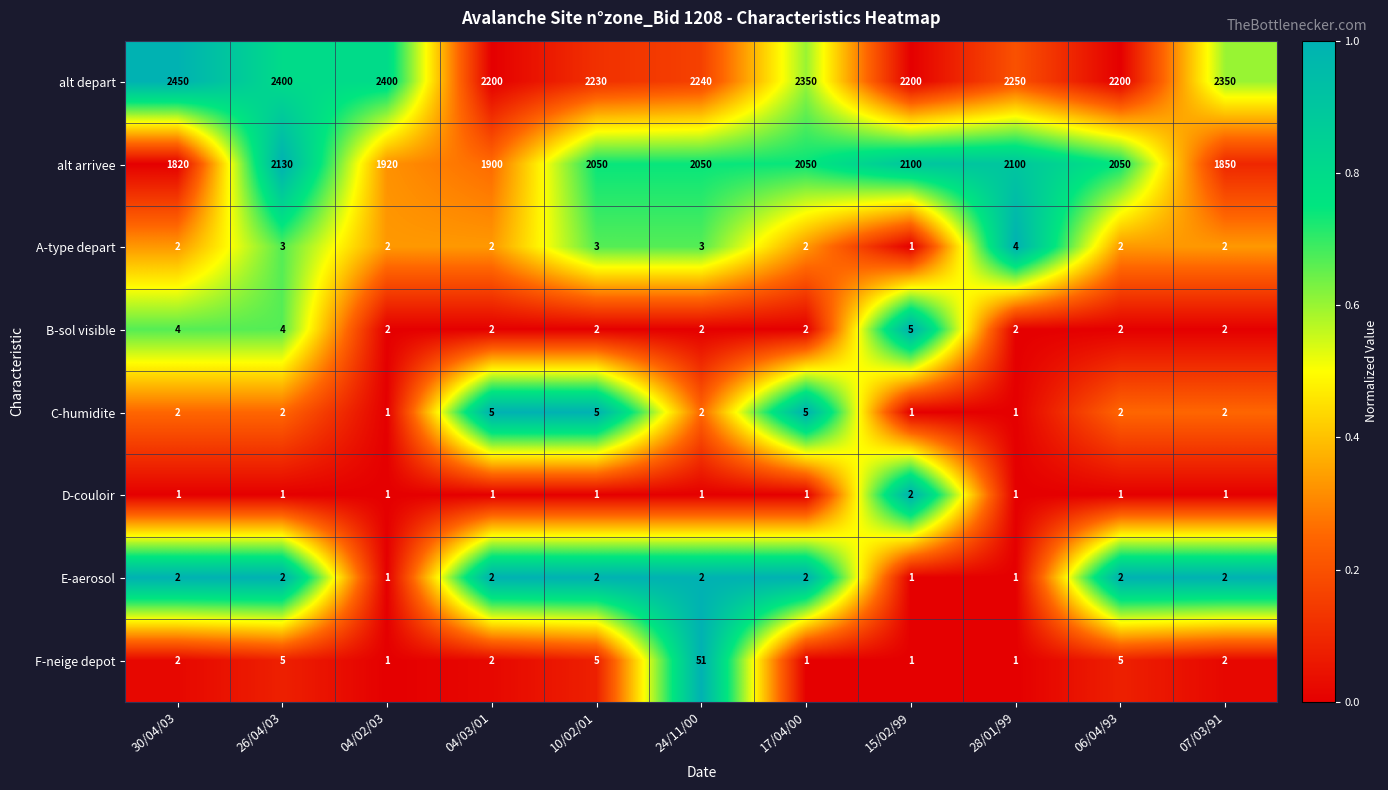

Is it true that A-type depart equals 5 at 24/11/00?

False